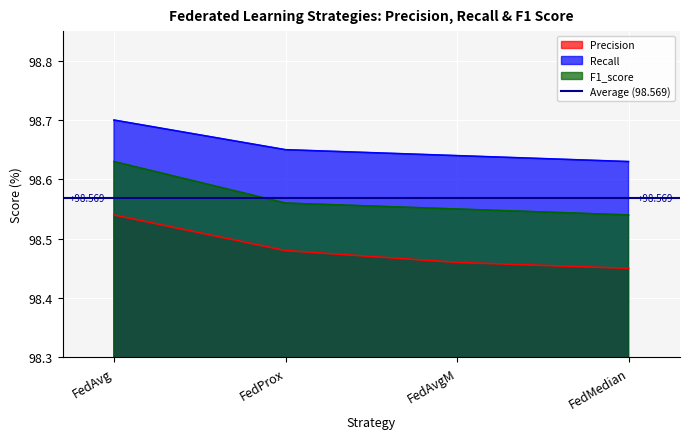

What is the value of the F1_score point at the 3rd from the left?

98.5